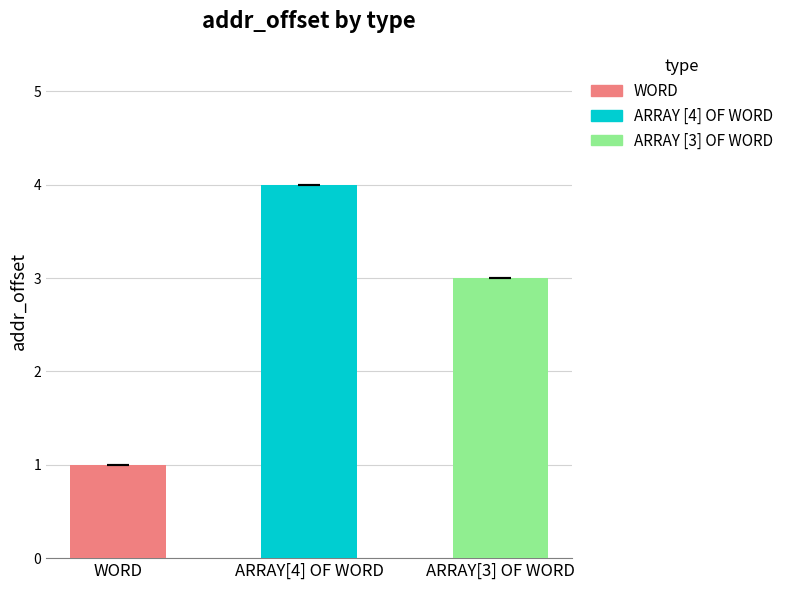

What is the label of the 1st bar from the right?

ARRAY [3] OF WORD